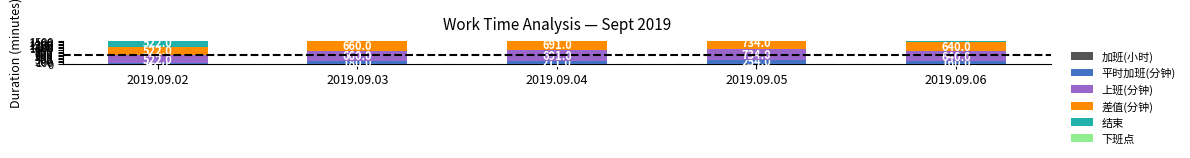

What are all the series names shown in the legend?

加班(小时), 平时加班(分钟), 上班(分钟), 差值(分钟), 结束, 下班点